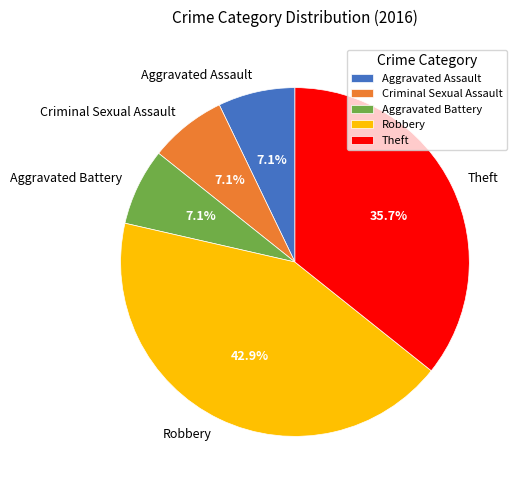

Does Aggravated Battery represent more than half of the total?

No